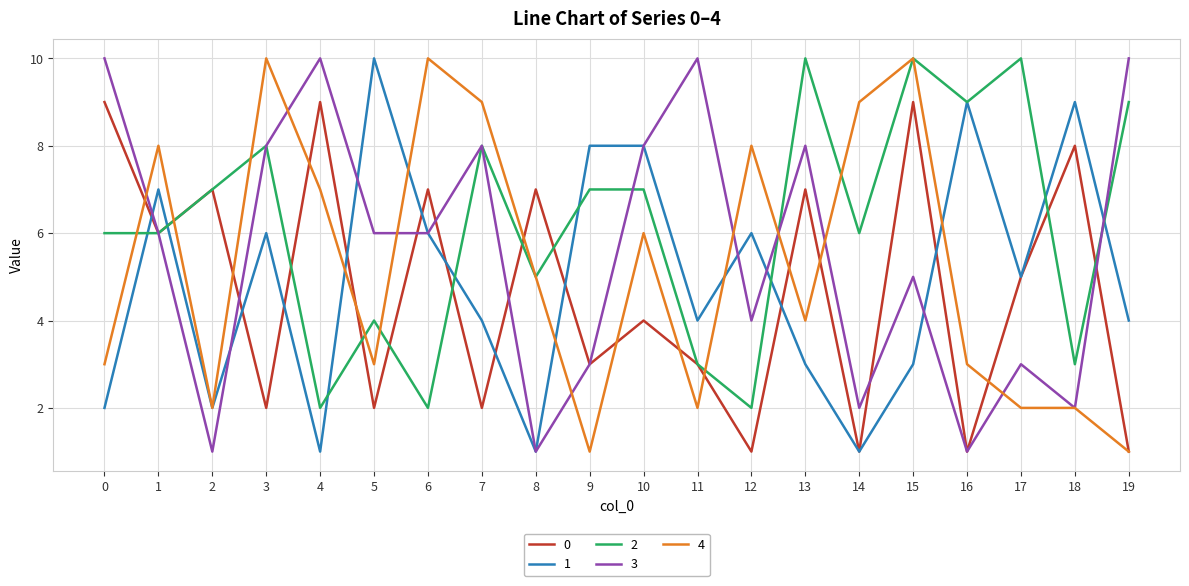

Reading left to right, list all the values displayed in this chart.

0: 9	6	7	2	9	2	7	2	7	3	4	3	1	7	1	9	1	5	8	1
1: 2	7	2	6	1	10	6	4	1	8	8	4	6	3	1	3	9	5	9	4
2: 6	6	7	8	2	4	2	8	5	7	7	3	2	10	6	10	9	10	3	9
3: 10	6	1	8	10	6	6	8	1	3	8	10	4	8	2	5	1	3	2	10
4: 3	8	2	10	7	3	10	9	5	1	6	2	8	4	9	10	3	2	2	1